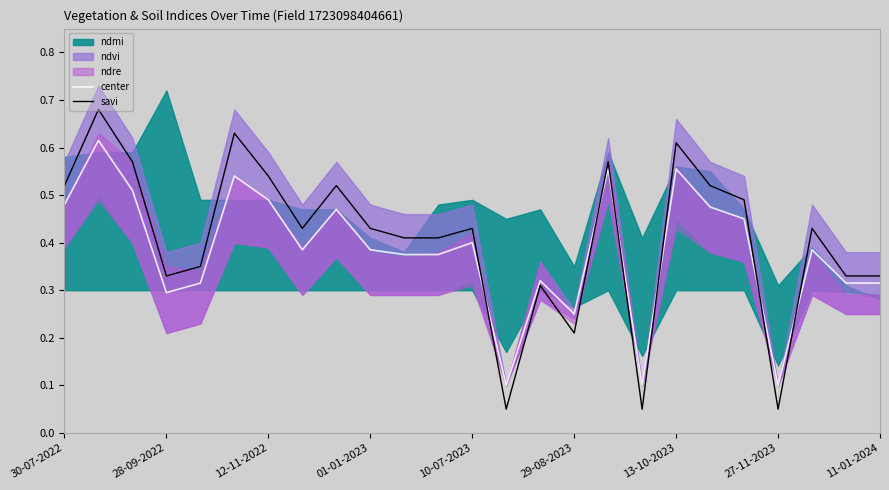

The savi series shows 0.2 at 28-09-2022. True or false?

False